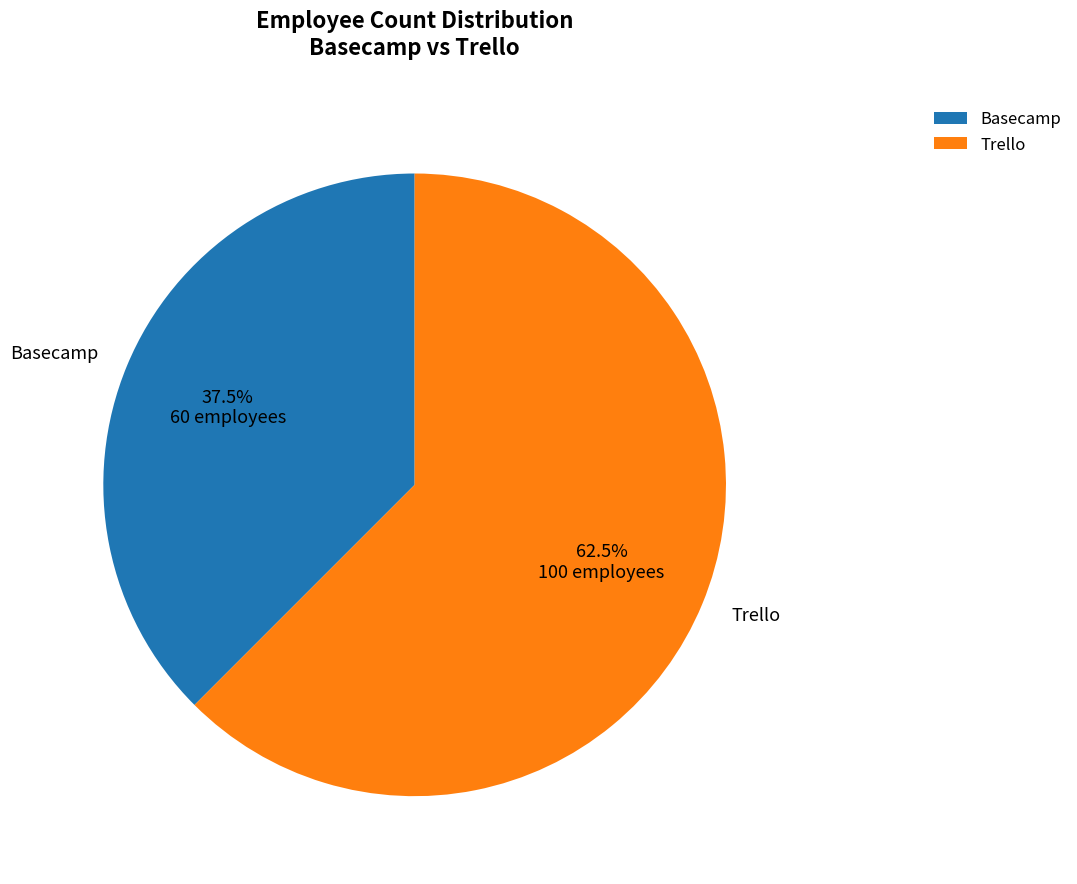

Does any single category account for the majority?

Yes